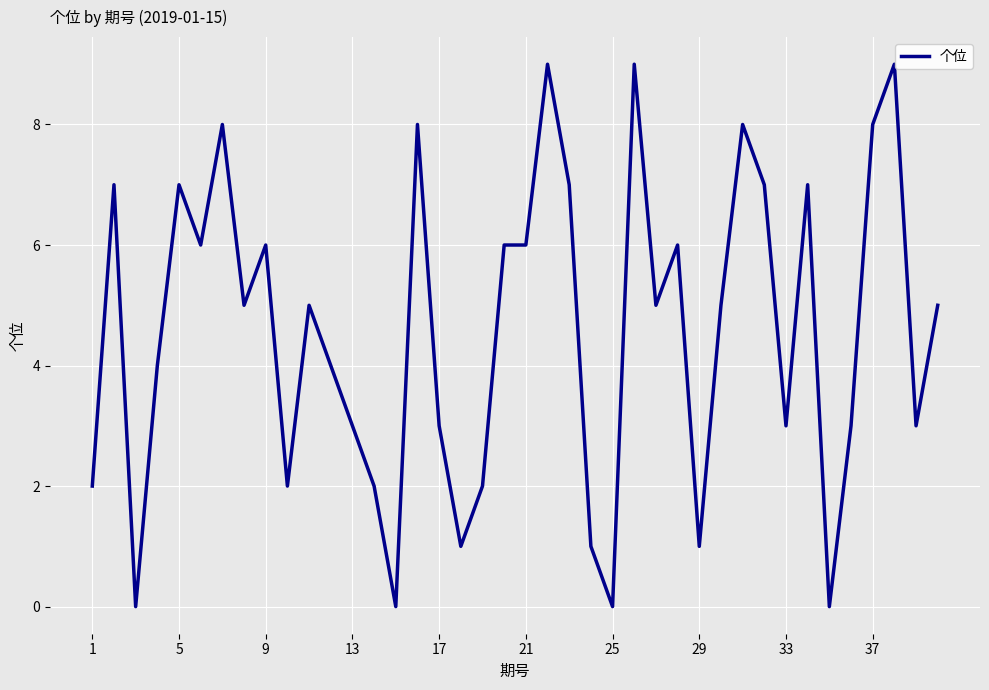

True or false: there are more than 0 points higher than both neighbors.

True